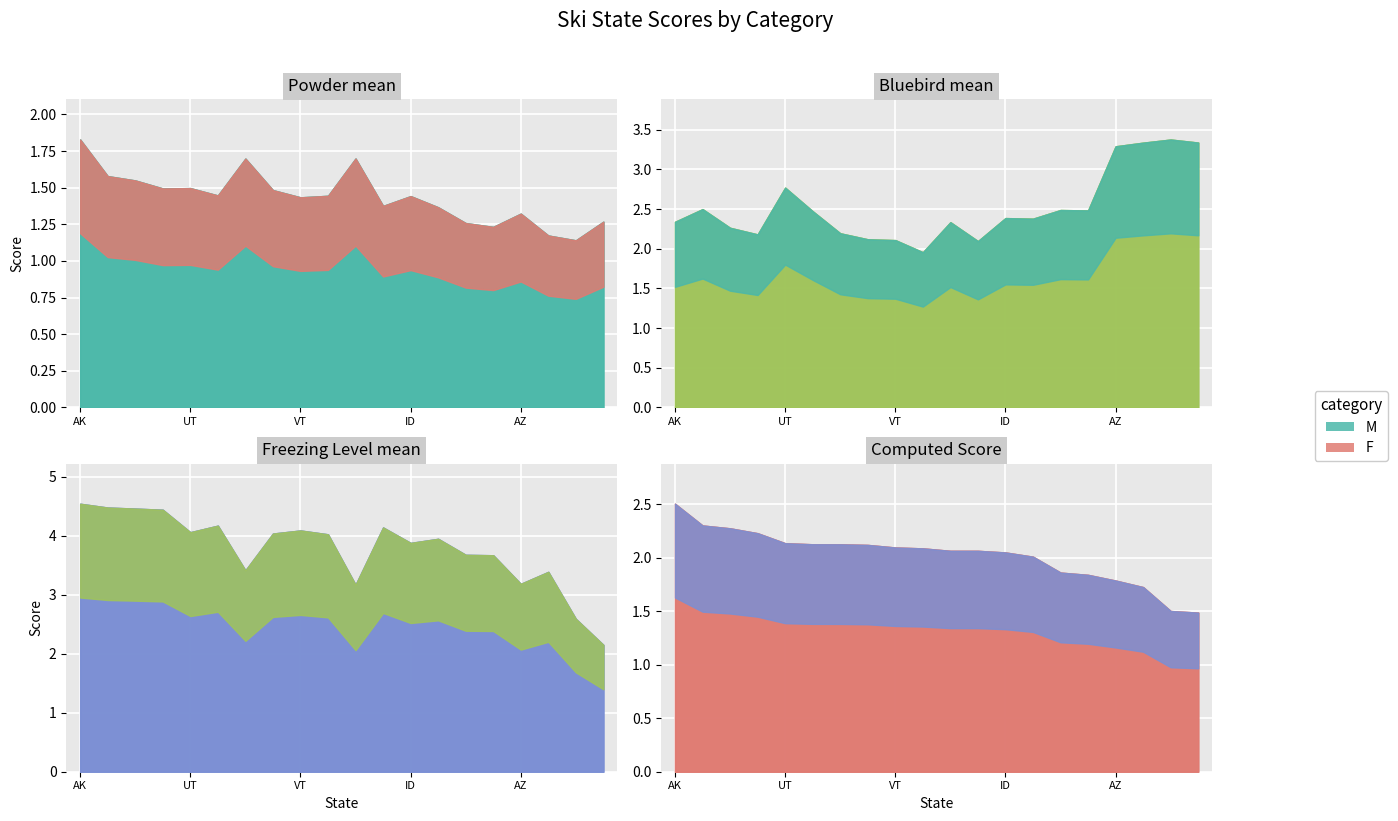

Between which two adjacent categories do Computed Score and Bluebird mean first intersect?

AK and CO